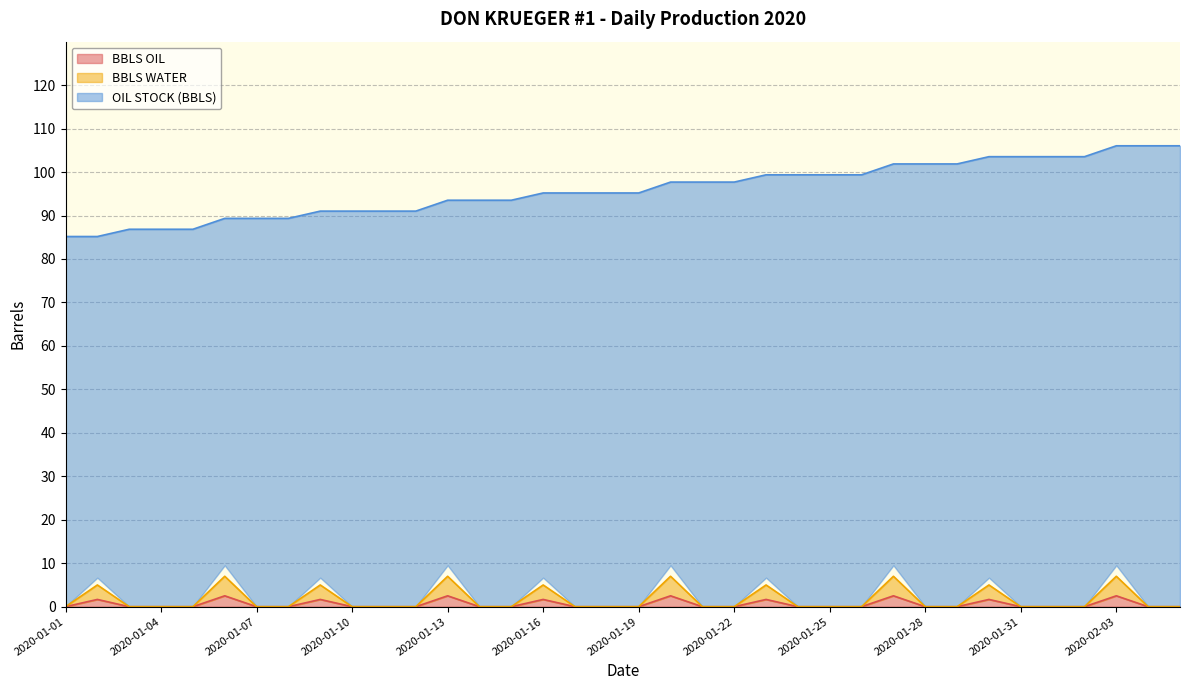

Which series has the largest total across all categories?

OIL STOCK (BBLS)